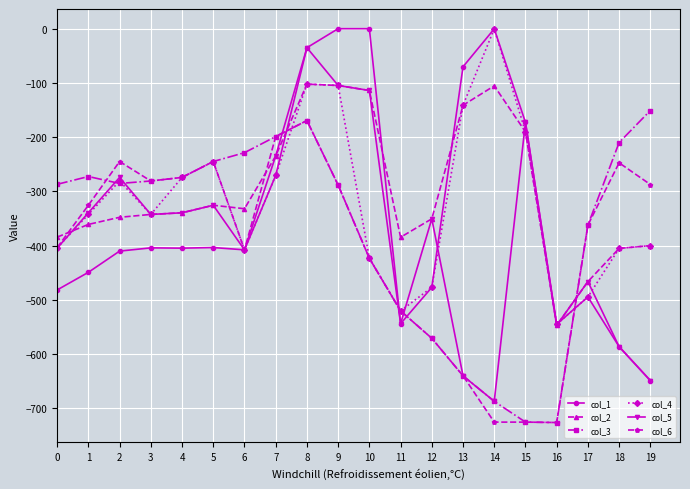

Which series changed the most between 1 and 19?

col_5